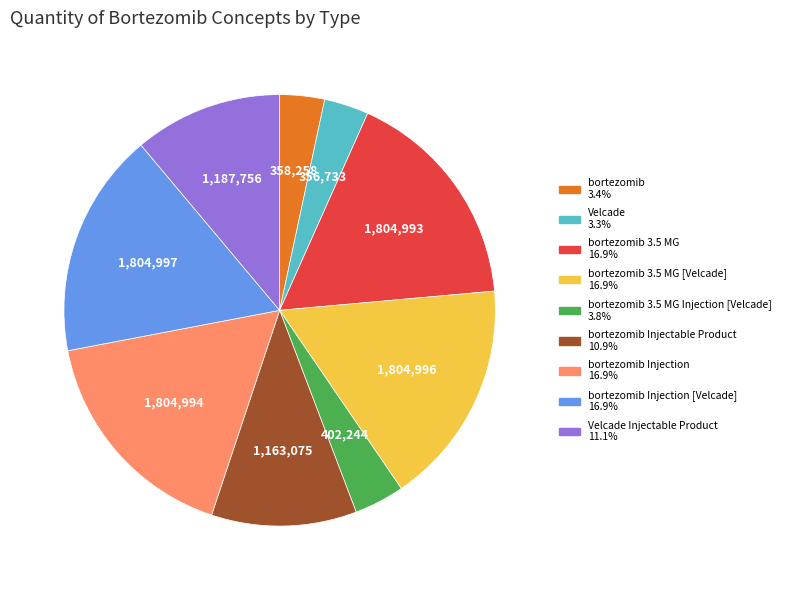

Is there a majority slice in this chart?

No